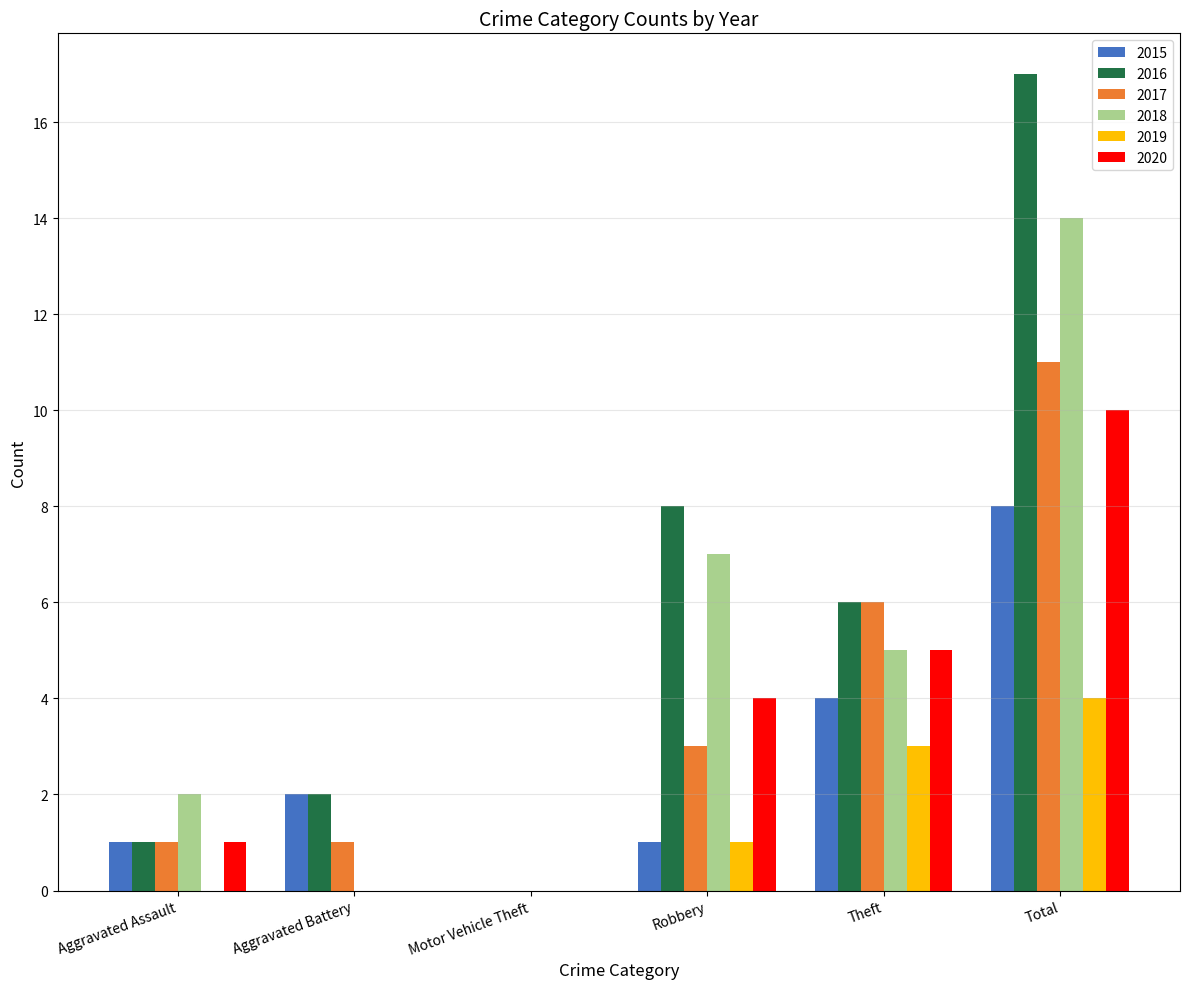

What is the sum of the 2018 values at Aggravated Assault and Robbery?

9